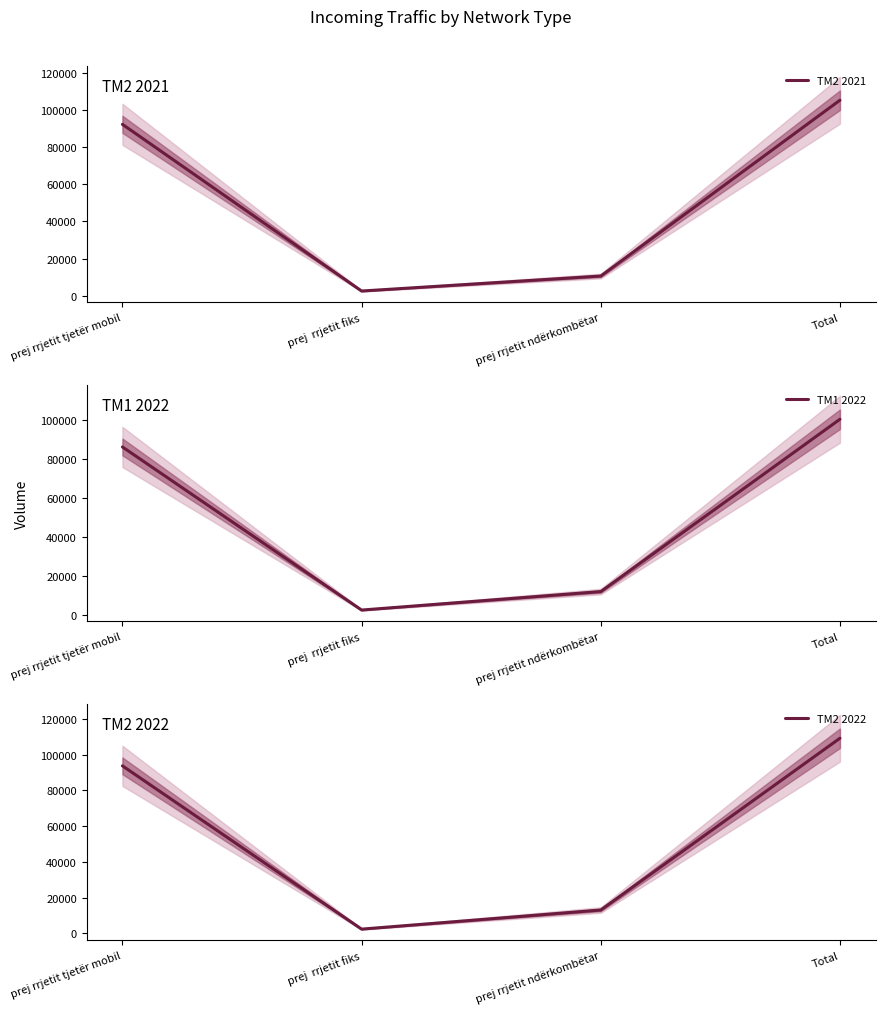

Reading right to left, list all the values displayed in this chart.

TM2 2021: 105453	10557	2472	92424
TM1 2022: 100411	11867	2377	86167
TM2 2022: 109228	13078	2381	93769